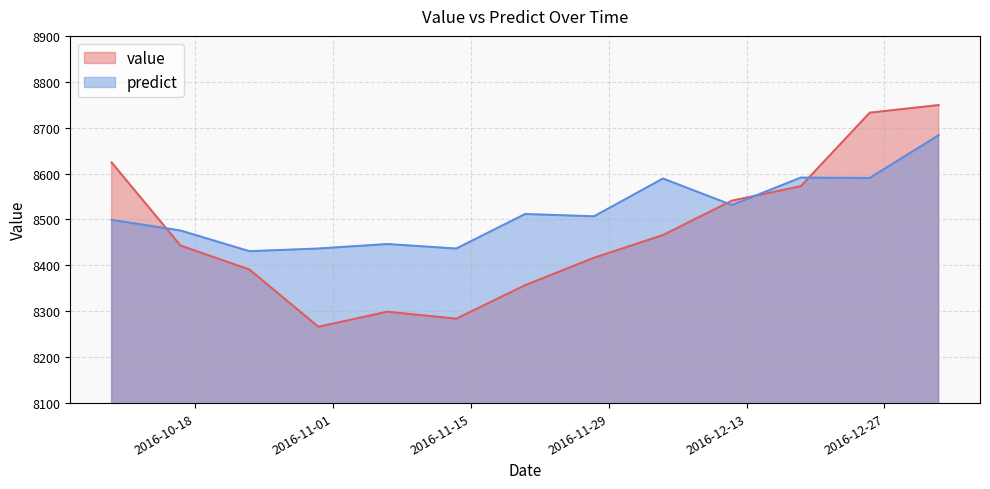

Rank the series by their average value, from highest to lowest.

predict, value